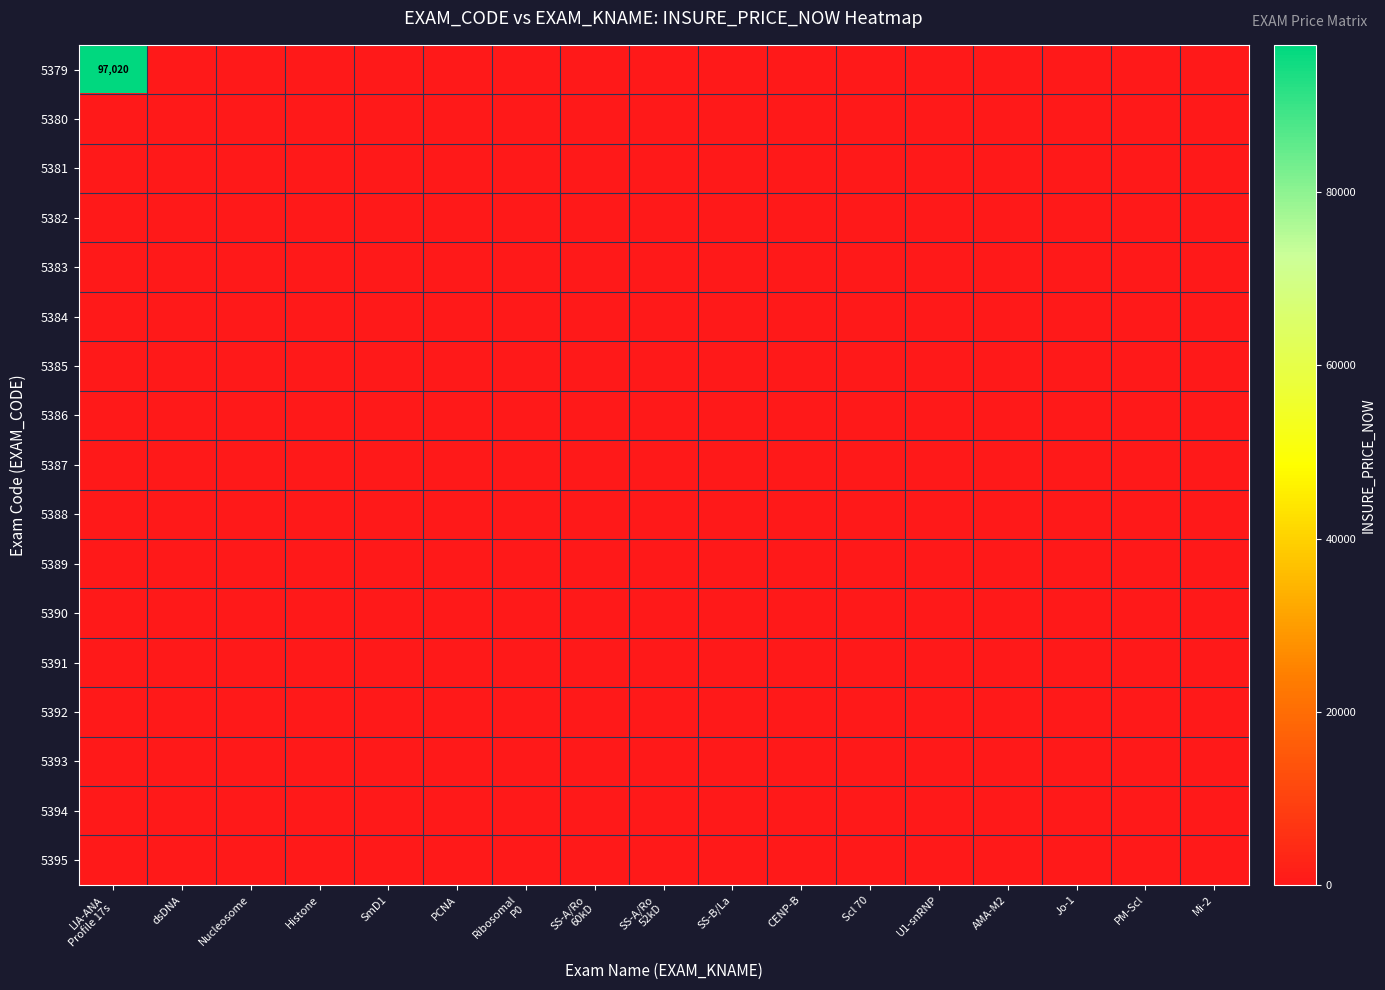

Which series changed the most between CENP-B and Mi-2?

5379